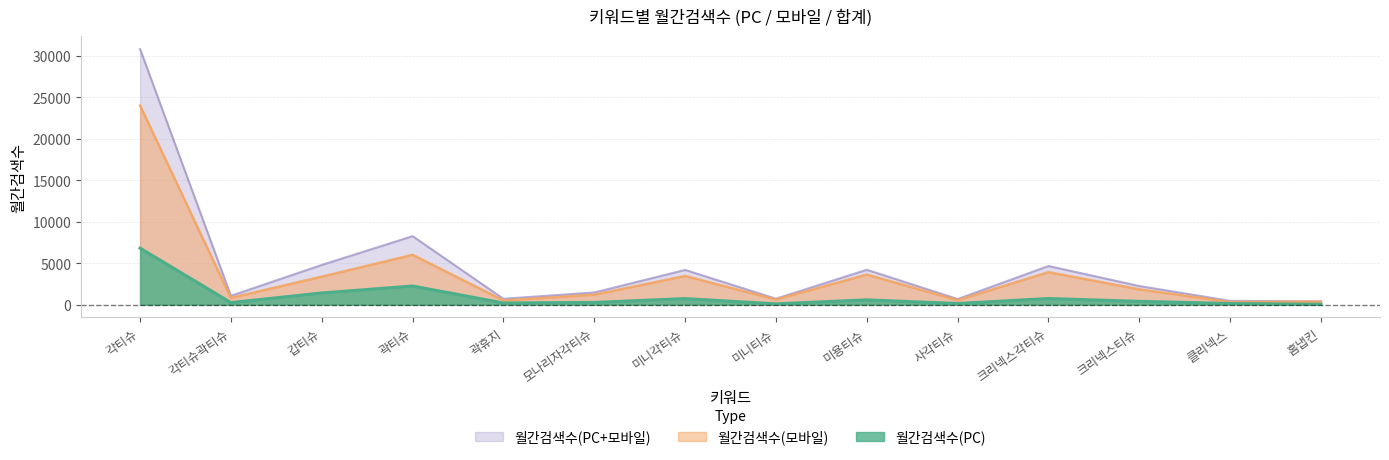

Reading right to left, extract all data points from this chart.

월간검색수(PC): 홈냅킨=40	클리넥스=140	크리넥스티슈=400	크리넥스각티슈=740	사각티슈=140	미용티슈=580	미니티슈=100	미니각티슈=730	모나리자각티슈=270	곽휴지=200	곽티슈=2250	갑티슈=1410	각티슈곽티슈=250	각티슈=6810
월간검색수(모바일): 홈냅킨=360	클리넥스=320	크리넥스티슈=1850	크리넥스각티슈=3920	사각티슈=540	미용티슈=3630	미니티슈=620	미니각티슈=3460	모나리자각티슈=1200	곽휴지=510	곽티슈=6010	갑티슈=3380	각티슈곽티슈=820	각티슈=24000
월간검색수(PC+모바일): 홈냅킨=400	클리넥스=460	크리넥스티슈=2250	크리넥스각티슈=4660	사각티슈=680	미용티슈=4210	미니티슈=720	미니각티슈=4190	모나리자각티슈=1470	곽휴지=710	곽티슈=8260	갑티슈=4790	각티슈곽티슈=1070	각티슈=30810